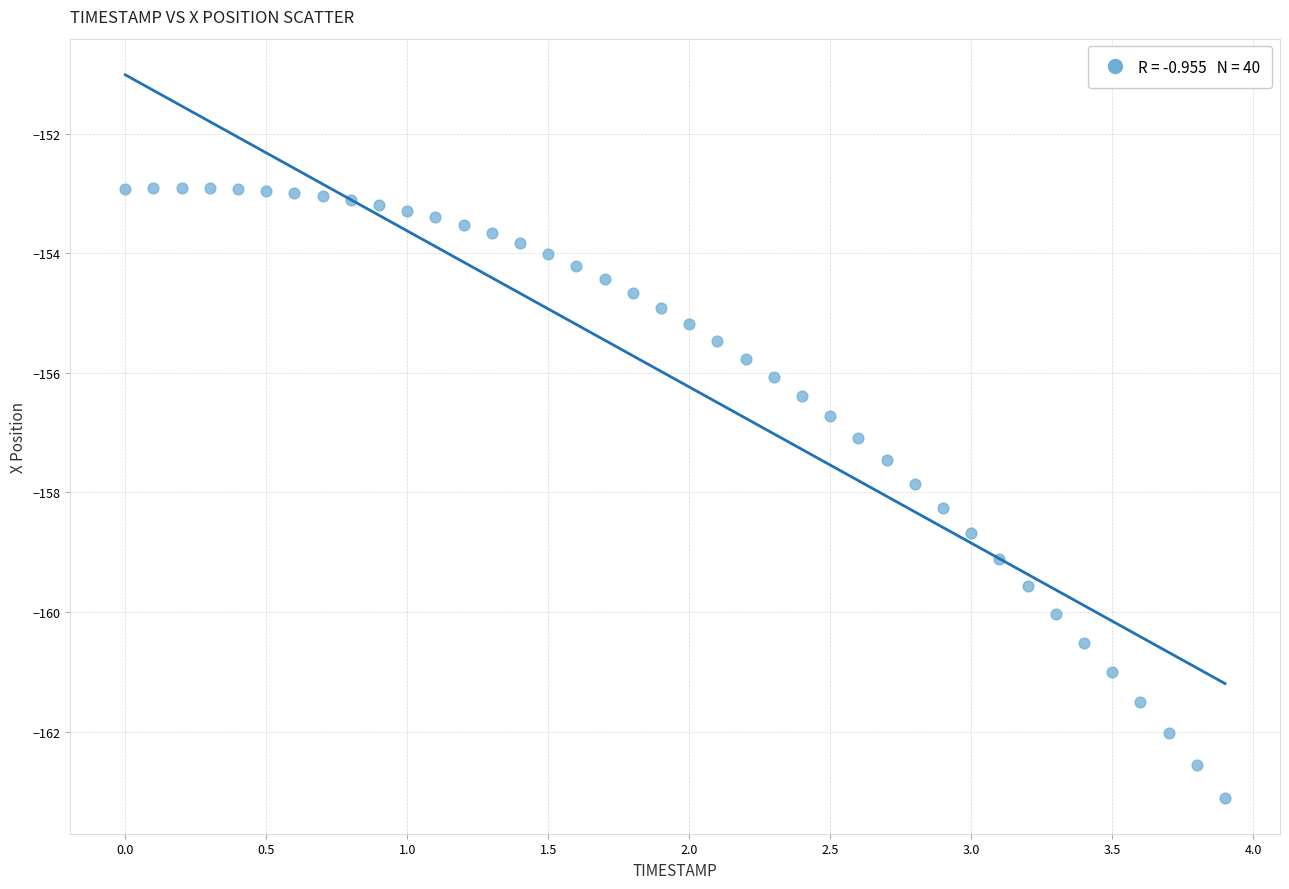

What is the range of X values (max minus min)?

3.9